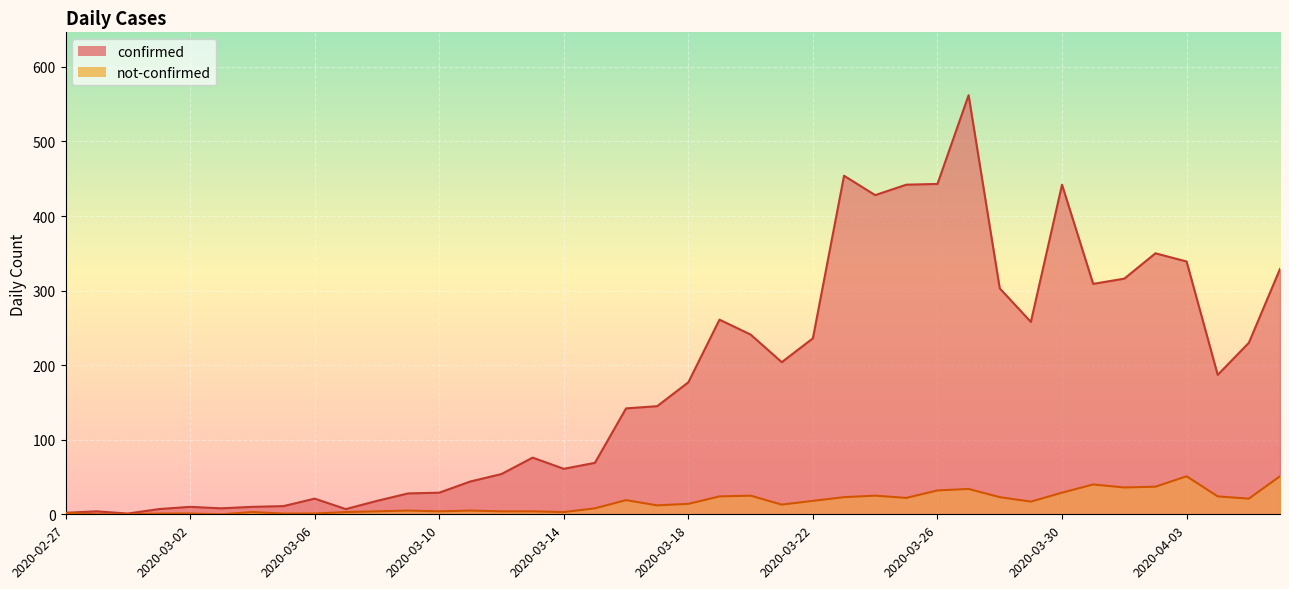

What is the approximate value of not-confirmed at 2020-03-18, to the nearest 5?

15